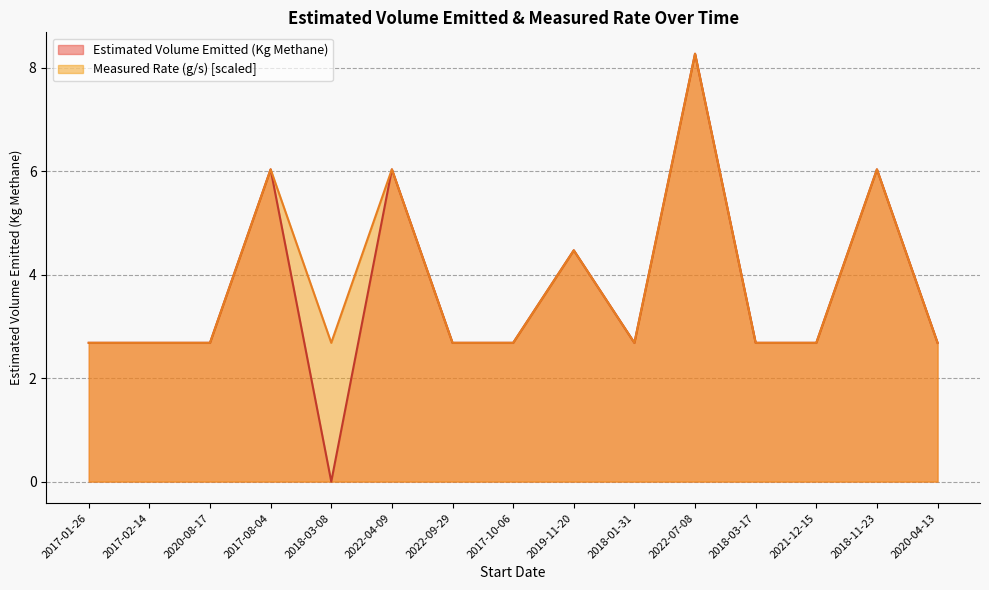

What is the approximate value of Measured Rate (g/s) at 2017-02-14?

2.7